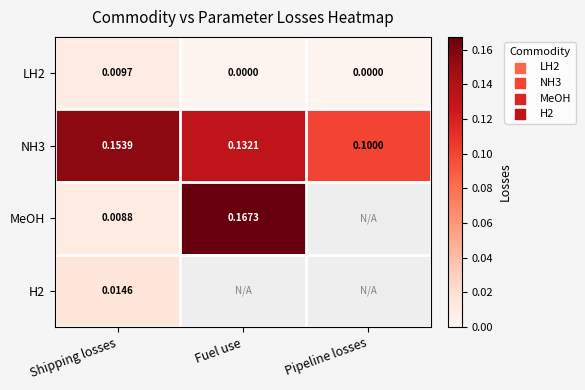

At which label does NH3 reach its peak?

Shipping losses